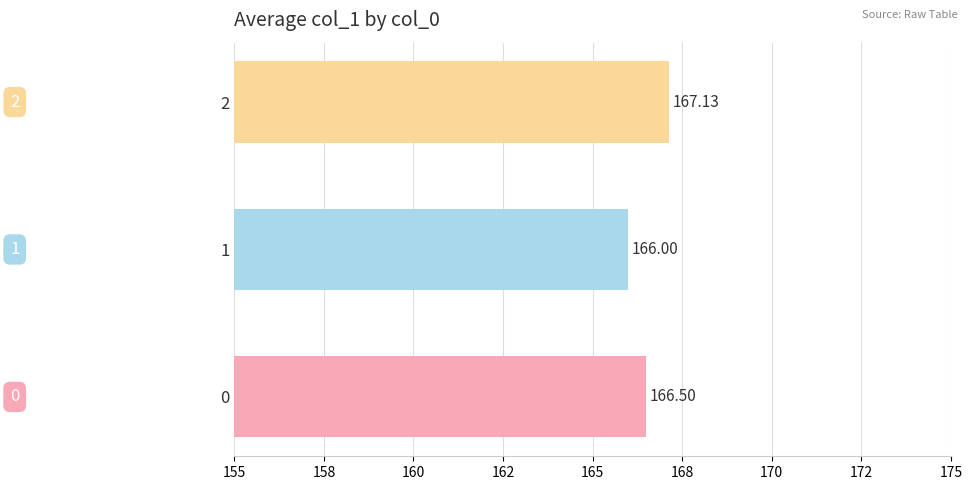

Are the bars horizontal?

Yes